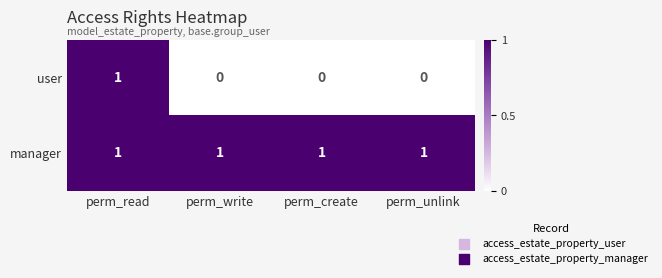

At perm_write, list the series in order from smallest to largest.

user, manager